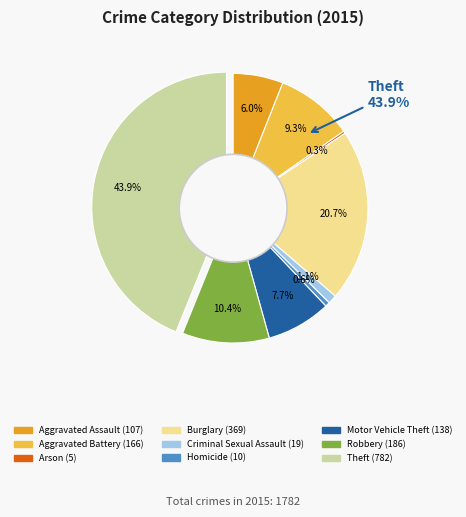

Count the number of slices in the pie.

9